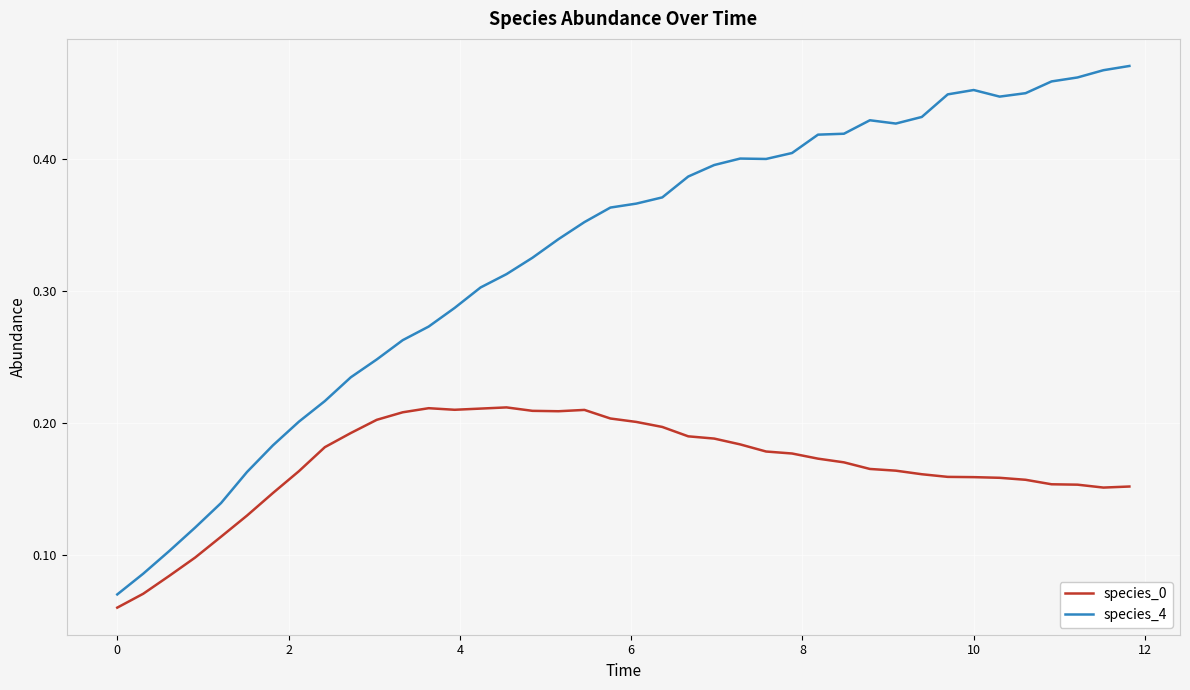

Which series has the largest total across all categories?

species_4